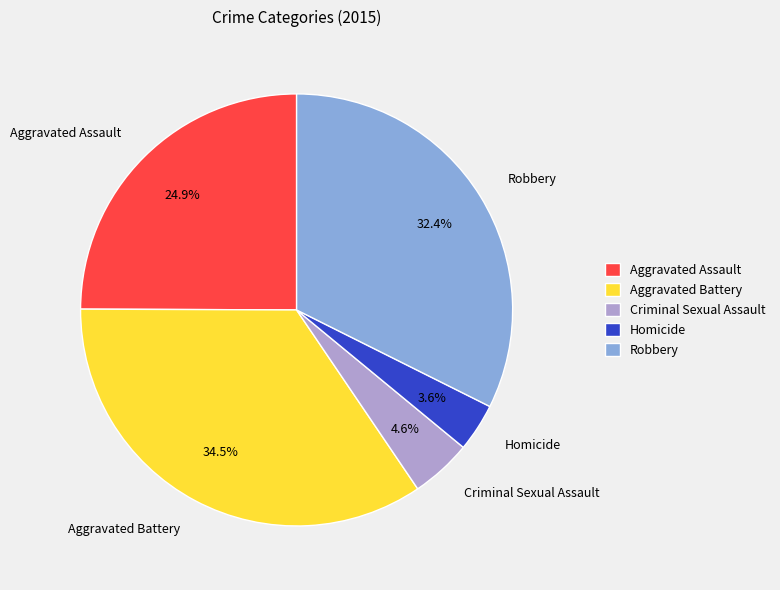

Which slice is the largest?

Aggravated Battery